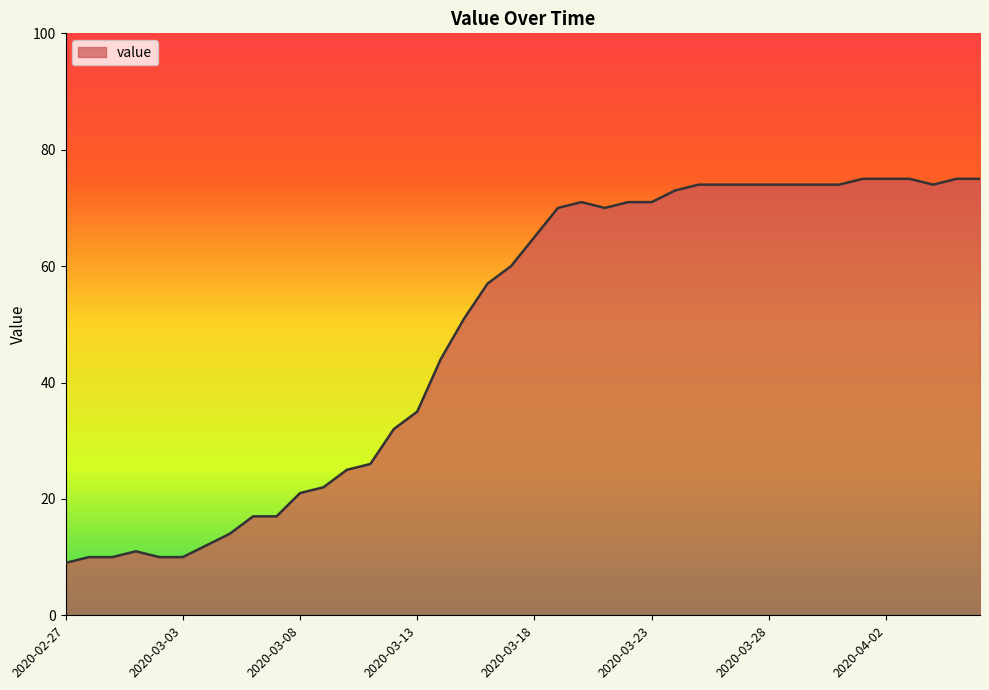

What is the difference between the maximum and minimum values?

66